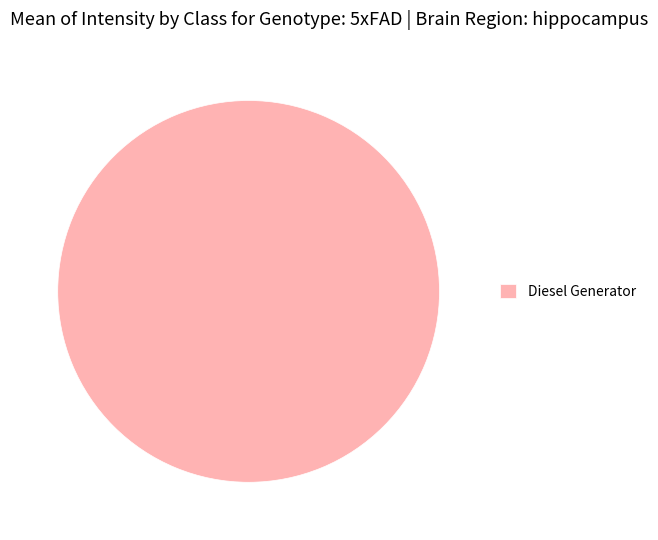

Count the number of slices in the pie.

1